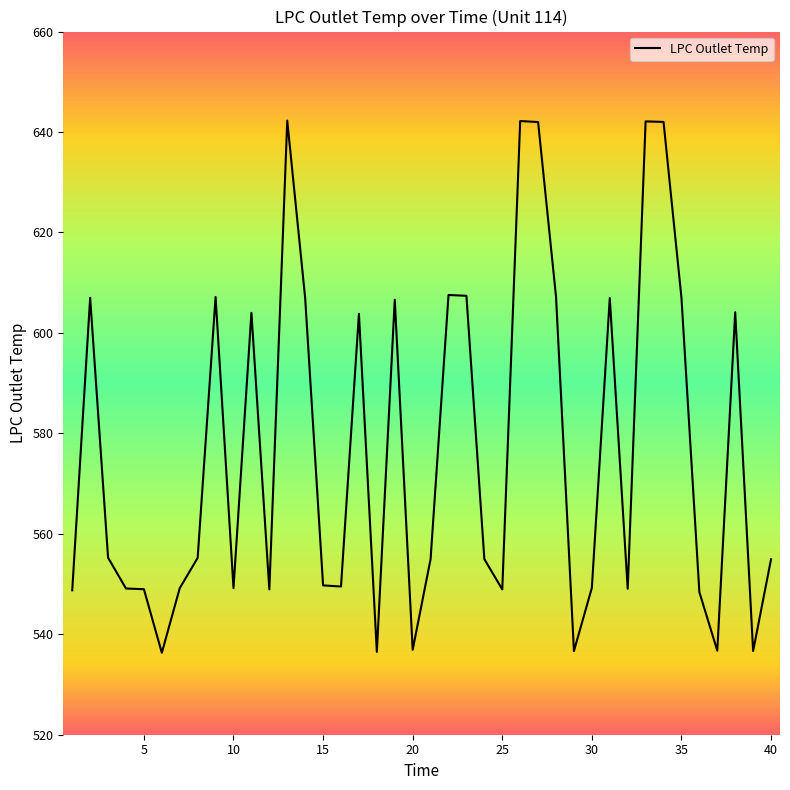

What is the difference between the maximum and minimum values?

106.0